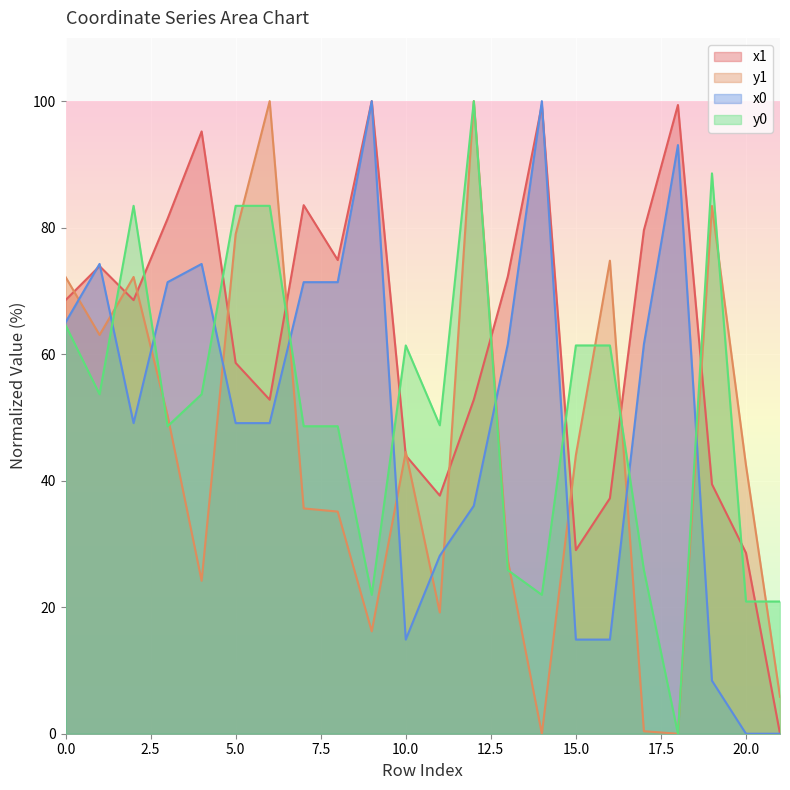

At 5.0, list the series in order from smallest to largest.

x0, x1, y1, y0